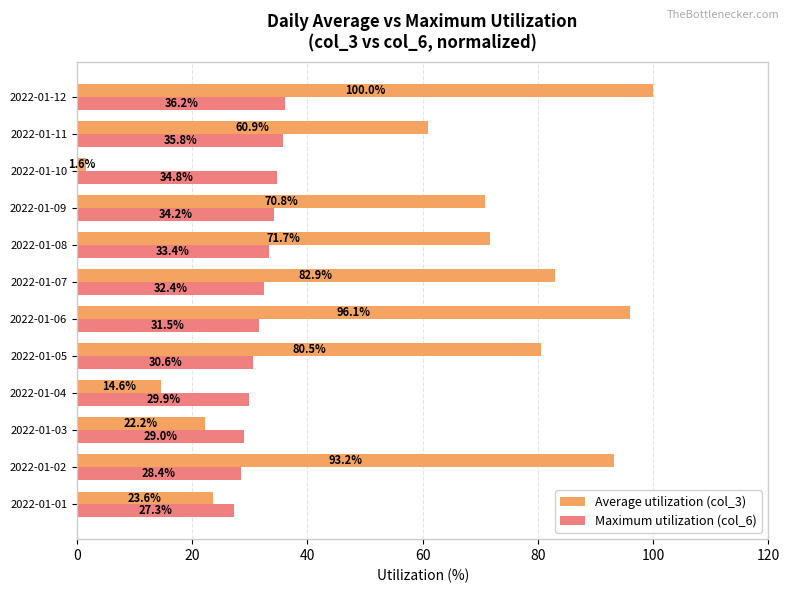

Between 2022-01-02 and 2022-01-08, which series saw the biggest shift?

Average utilization (col_3)